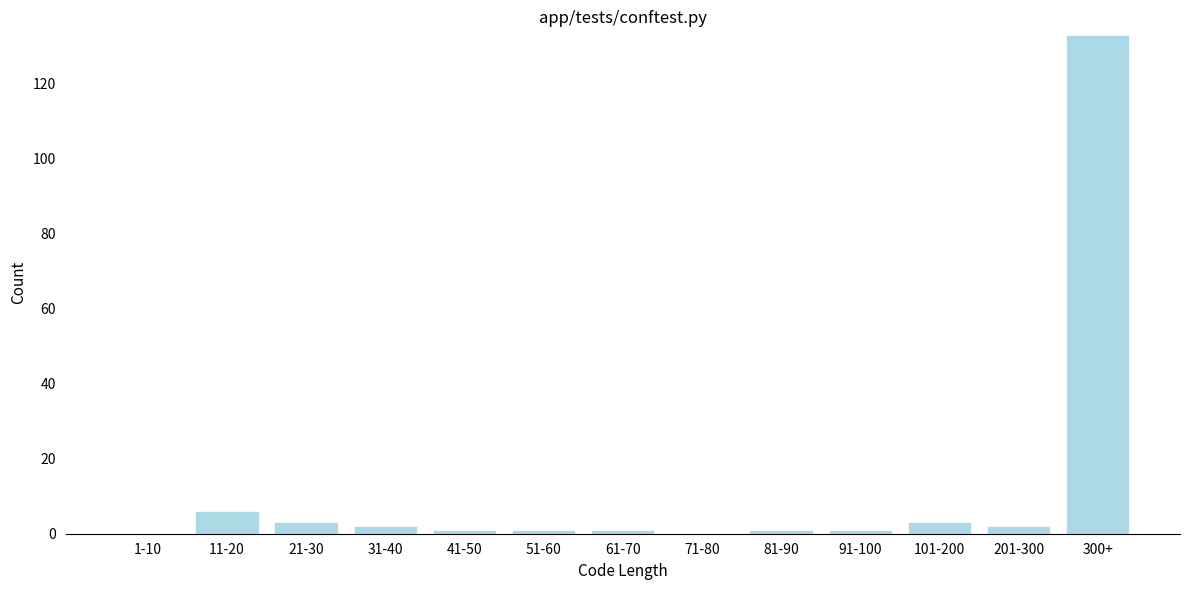

Reading left to right, what are all the values shown in this chart?

1-10=0	11-20=6	21-30=3	31-40=2	41-50=1	51-60=1	61-70=1	71-80=0	81-90=1	91-100=1	101-200=3	201-300=2	300+=133